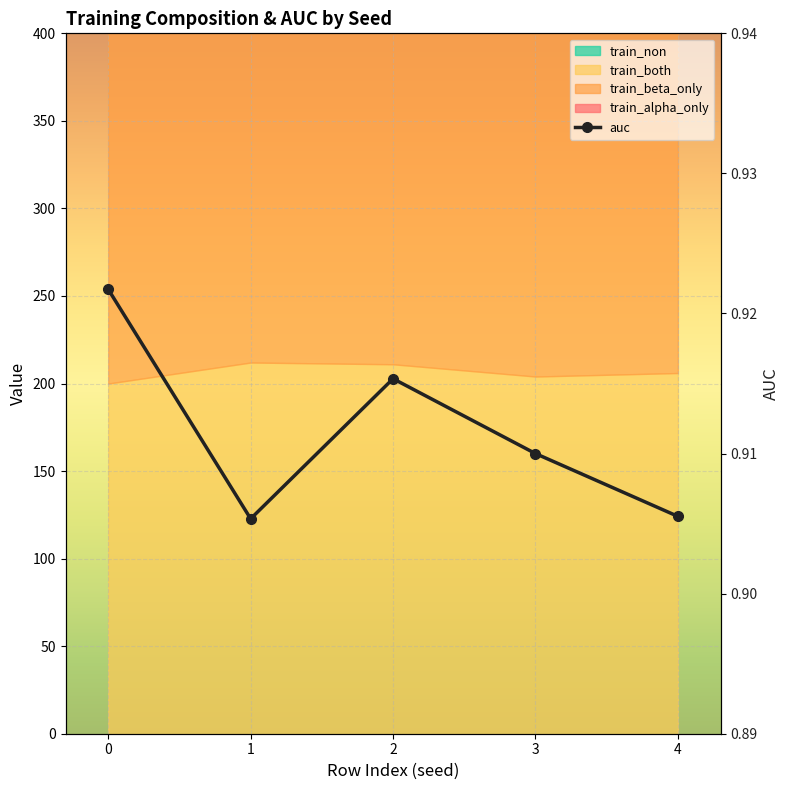

Rank the categories by value from lowest to highest.

1, 4, 3, 2, 0